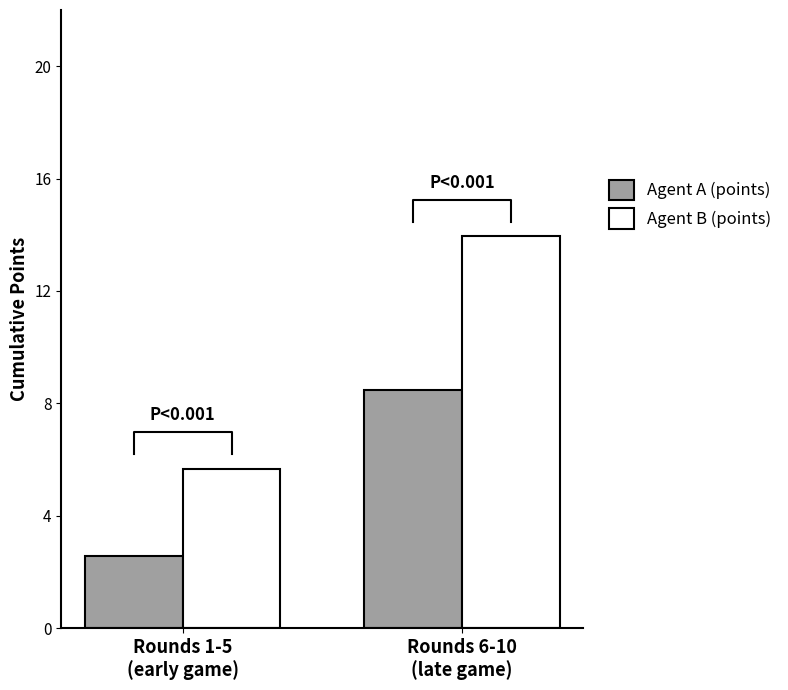

What is the spread (max minus min) of values at Rounds 1-5
(early game)?

3.1